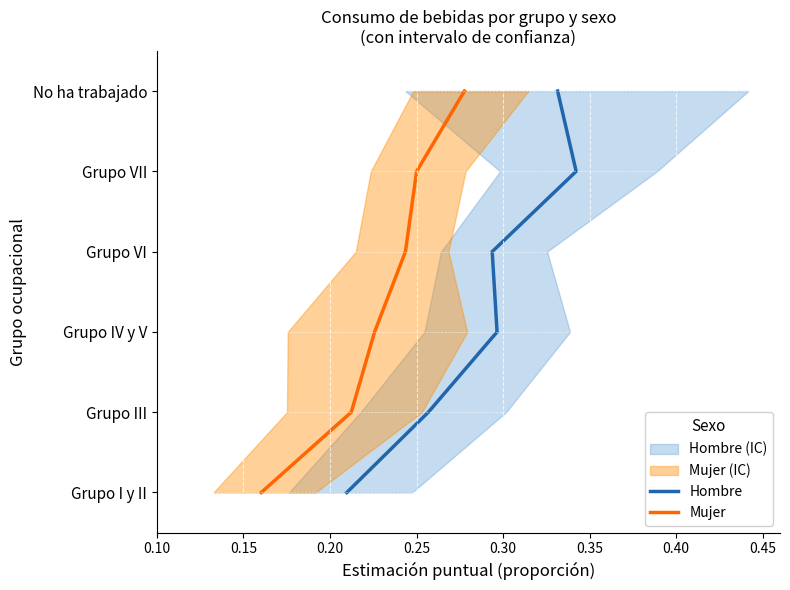

How many data points does each series have?

6